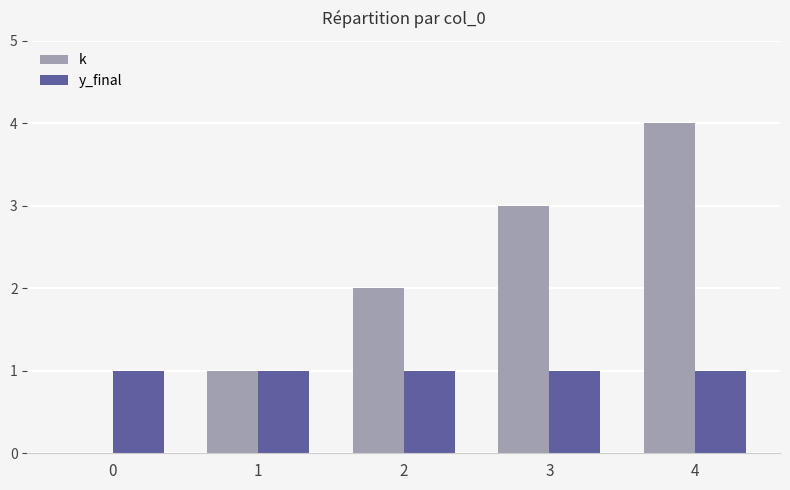

What is the maximum value shown in the chart?

4